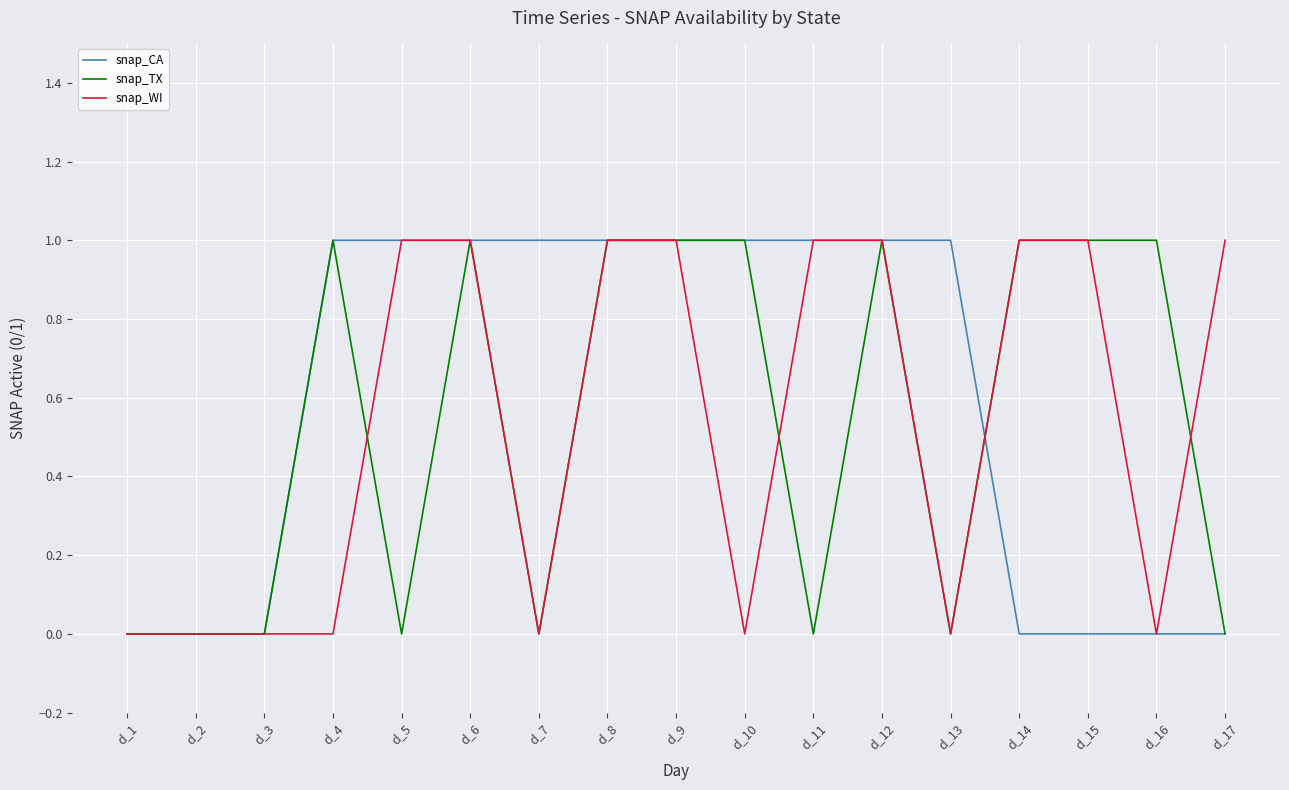

The snap_WI series shows 1 at d_5. True or false?

True